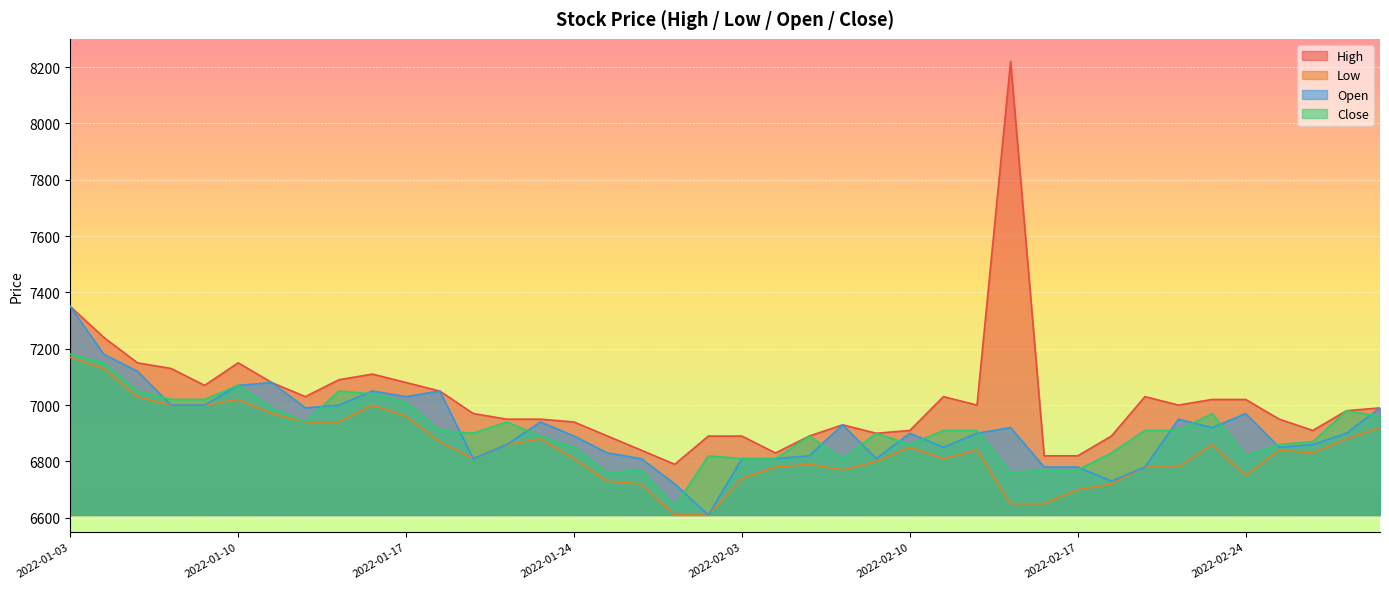

Is it true that High equals 6830 at 2022-02-04?

True